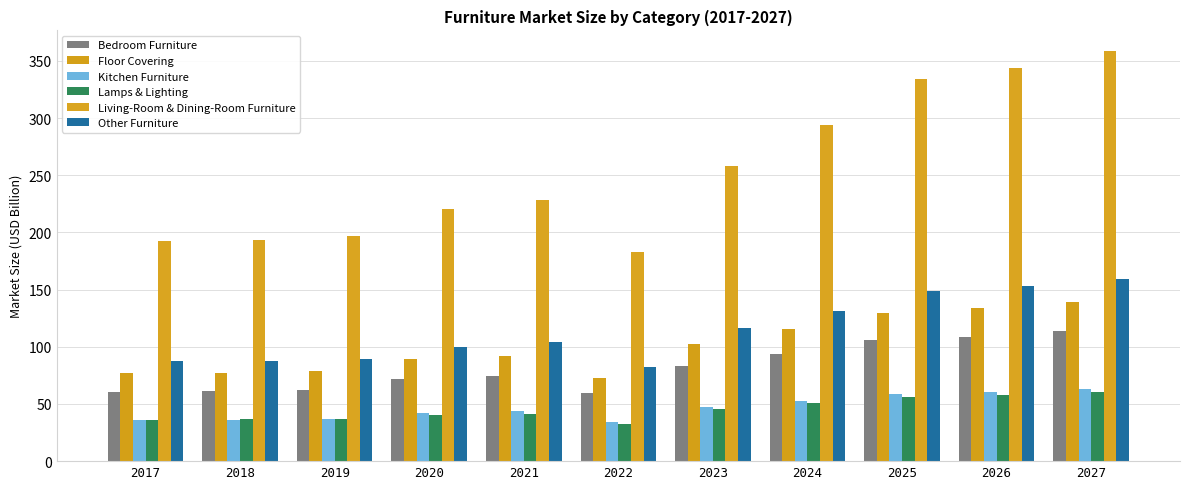

Where does the Other Furniture series first go above 103?

2021